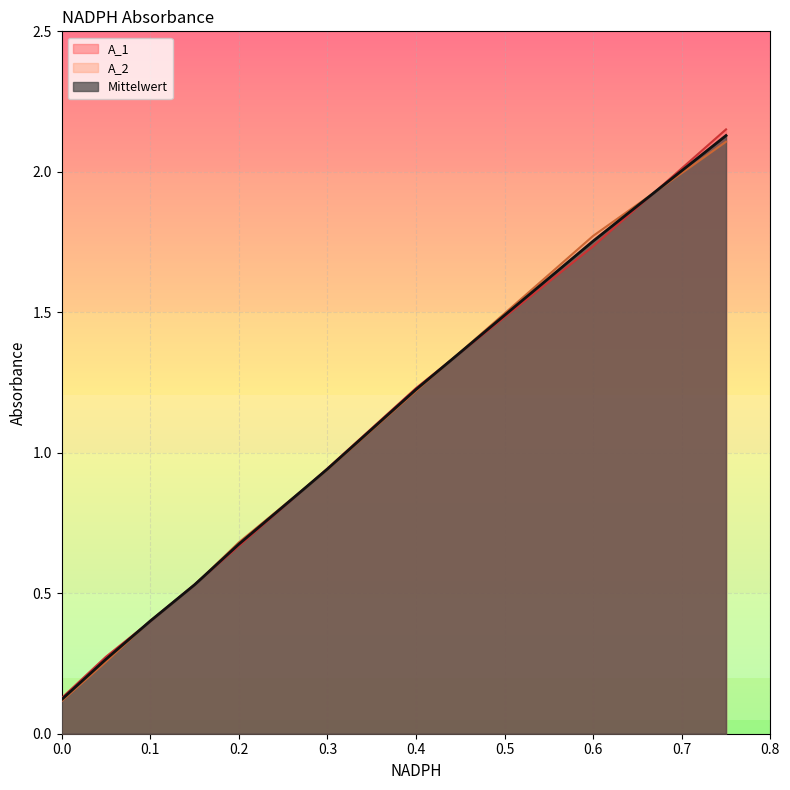

How many times do Mittelwert and A_1 cross each other?

6